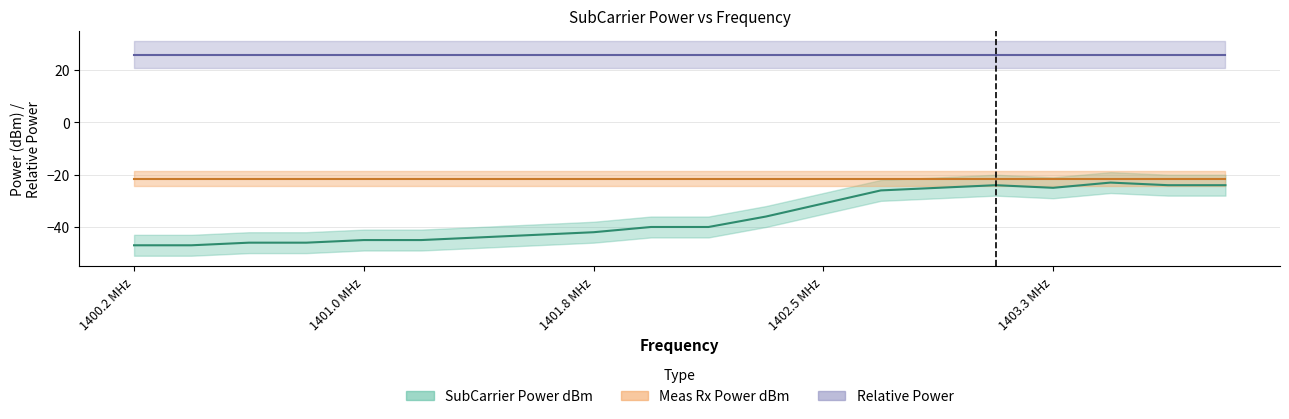

Which series has the widest spread of values?

SubCarrier Power dBm